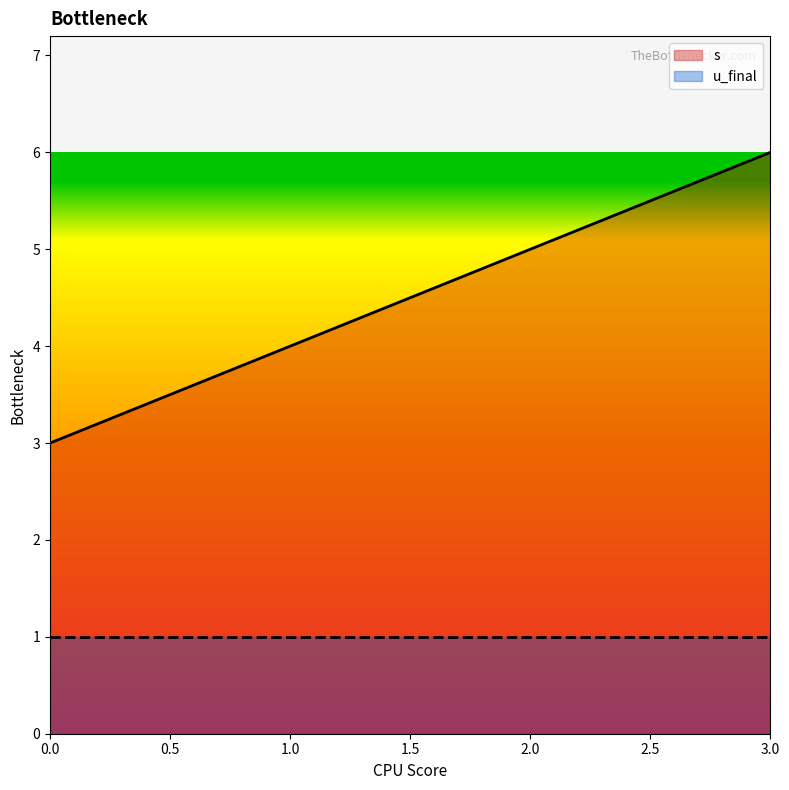

At which label is the value closest to 4?

1